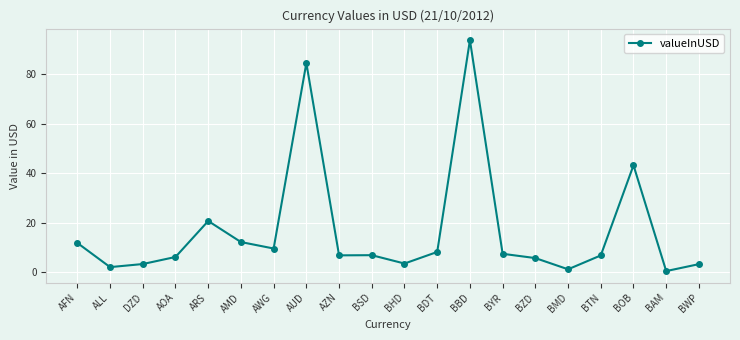

What is the label of the 4th point from the right?

BTN